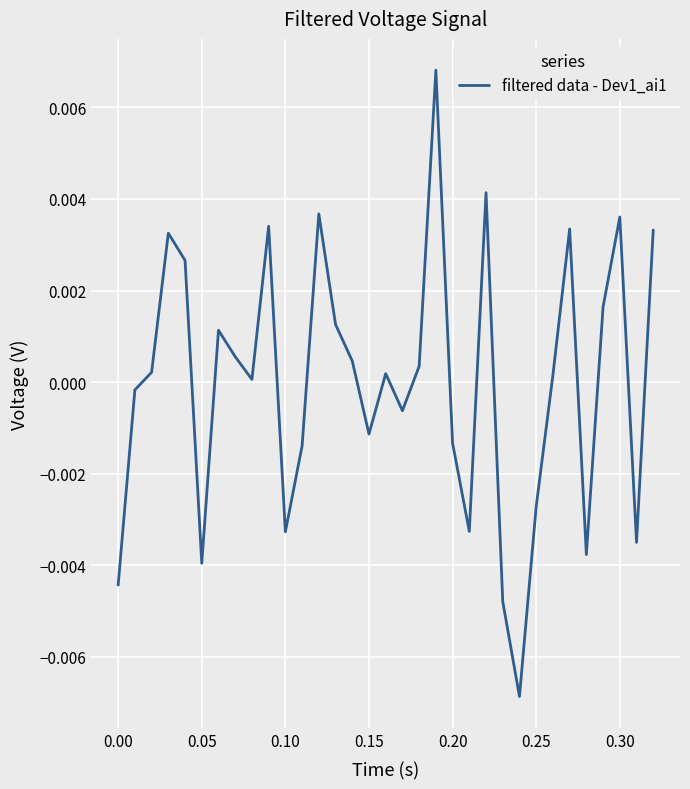

How many lines are shown in the chart?

1